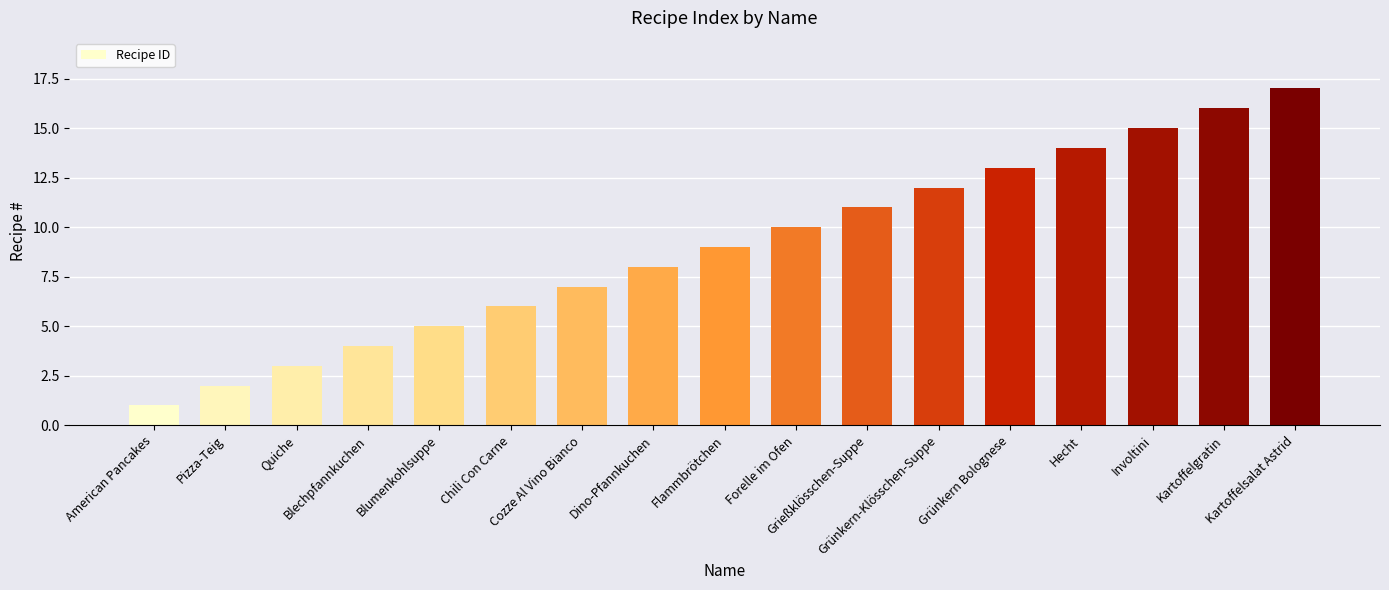

Reading left to right, list all the values displayed in this chart.

American Pancakes=1	Pizza-Teig=2	Quiche=3	Blechpfannkuchen=4	Blumenkohlsuppe=5	Chili Con Carne=6	Cozze Al Vino Bianco=7	Dino-Pfannkuchen=8	Flammbrötchen=9	Forelle im Ofen=10	Grießklösschen-Suppe=11	Grünkern-Klösschen-Suppe=12	Grünkern Bolognese=13	Hecht=14	Involtini=15	Kartoffelgratin=16	Kartoffelsalat Astrid=17